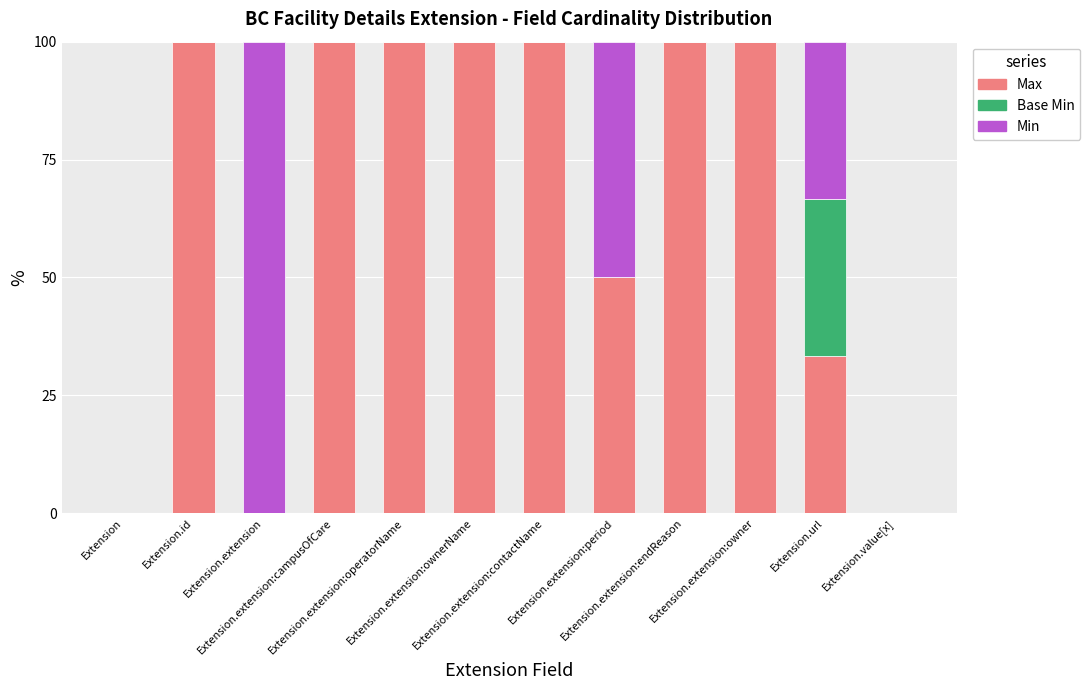

What are all the series names shown in the legend?

Max, Base Min, Min